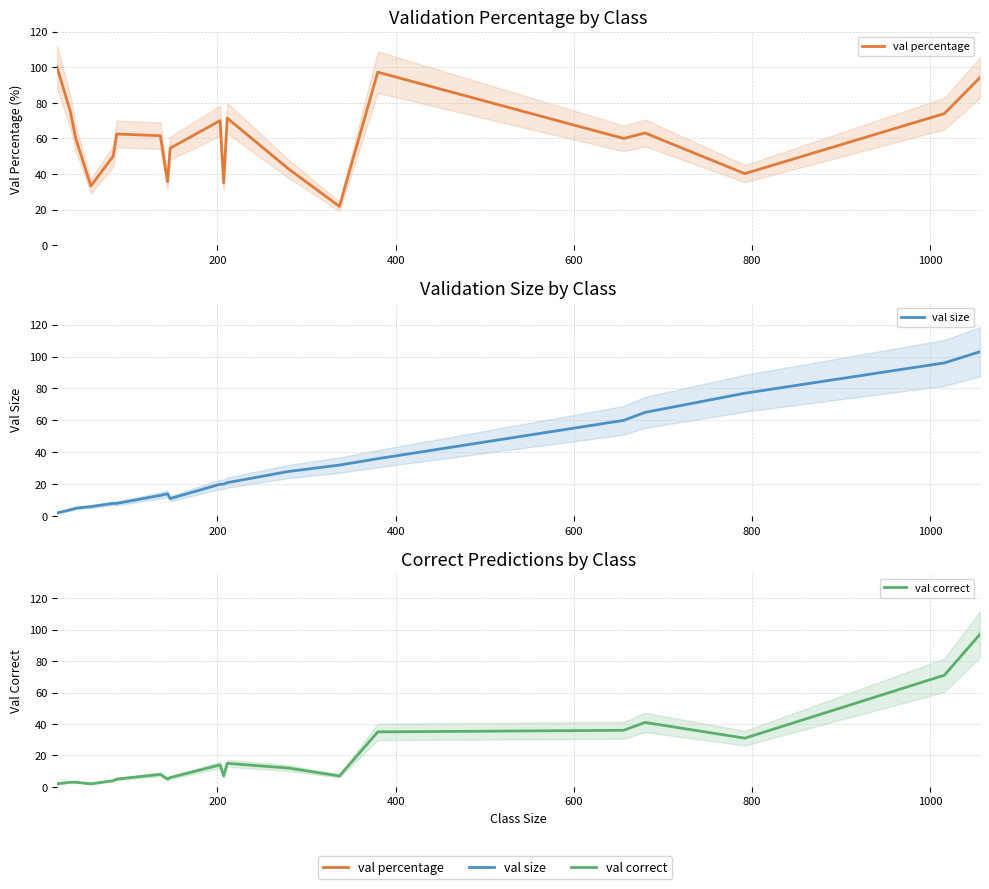

How many data points in val size are above 20?

9